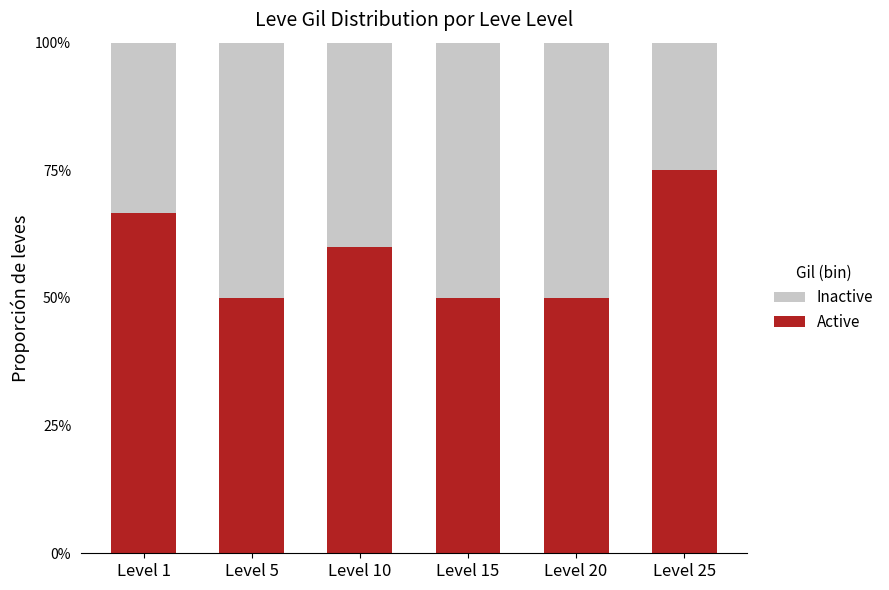

What are all the series names shown in the legend?

Inactive, Active